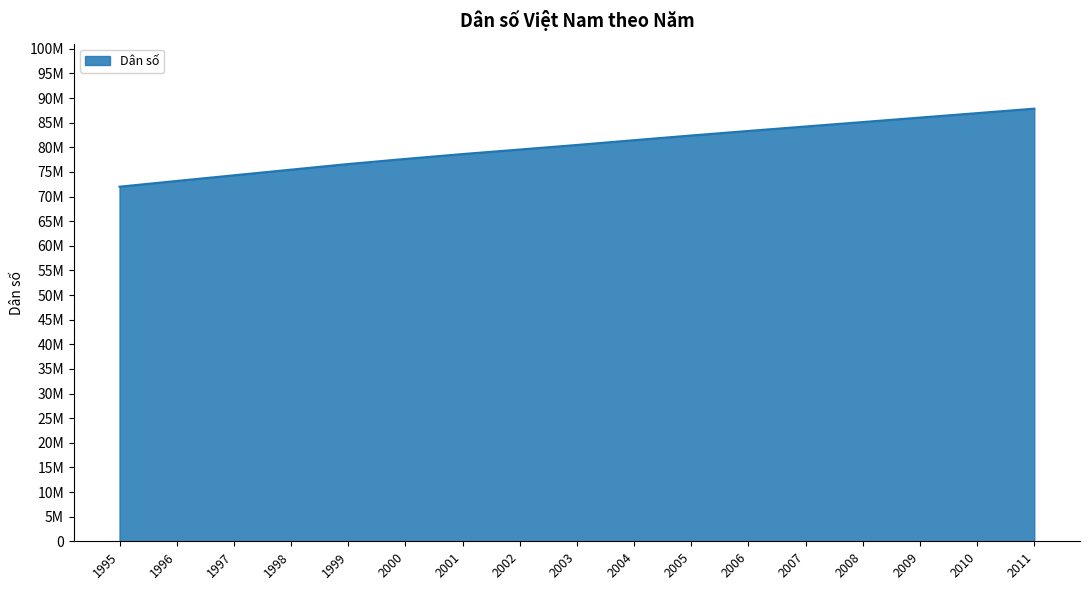

At which label is the value closest to 79917750?

2002